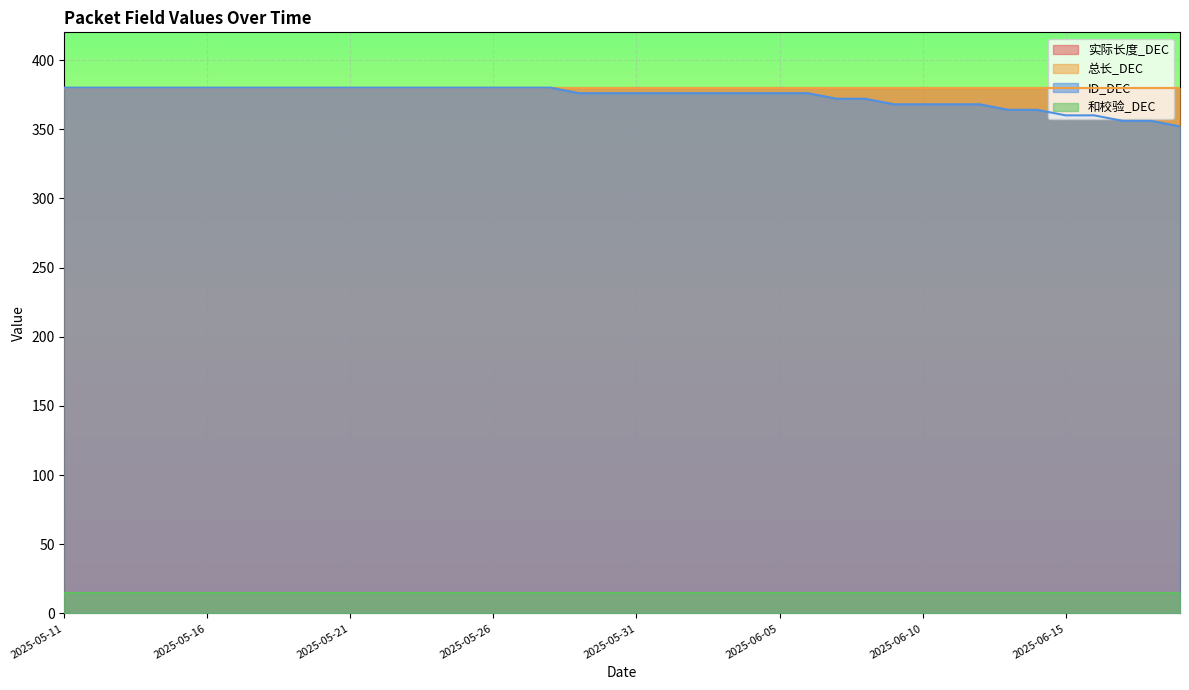

What is the sum of all 实际长度_DEC values?

15200